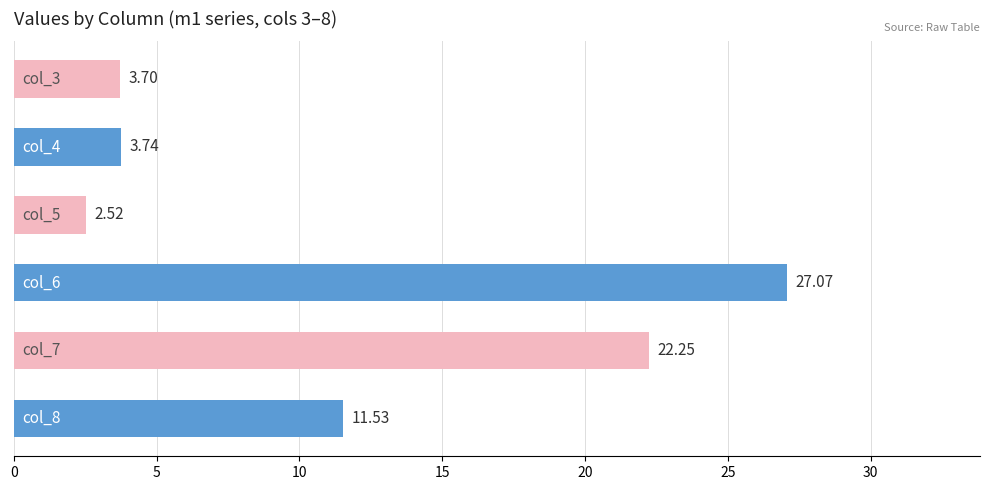

What is the difference between the second highest and minimum values?

19.7